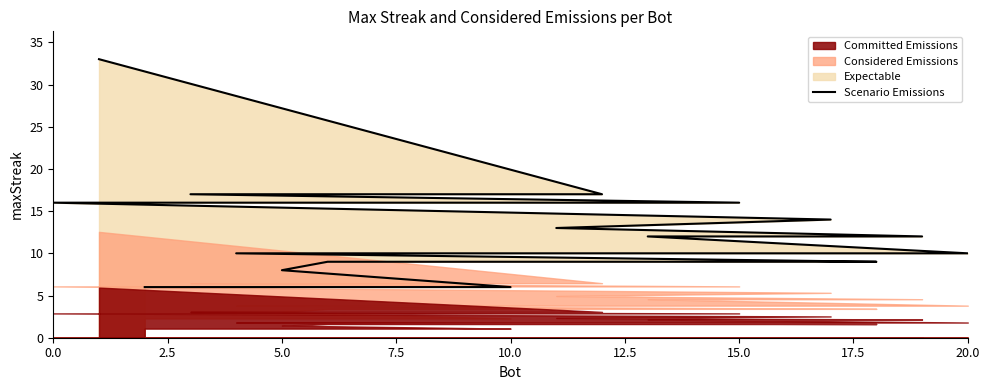

Reading left to right, what are all the values shown in this chart?

33	17	17	16	16	14	13	12	12	10	10	10	9	9	9	9	9	8	6	6	6